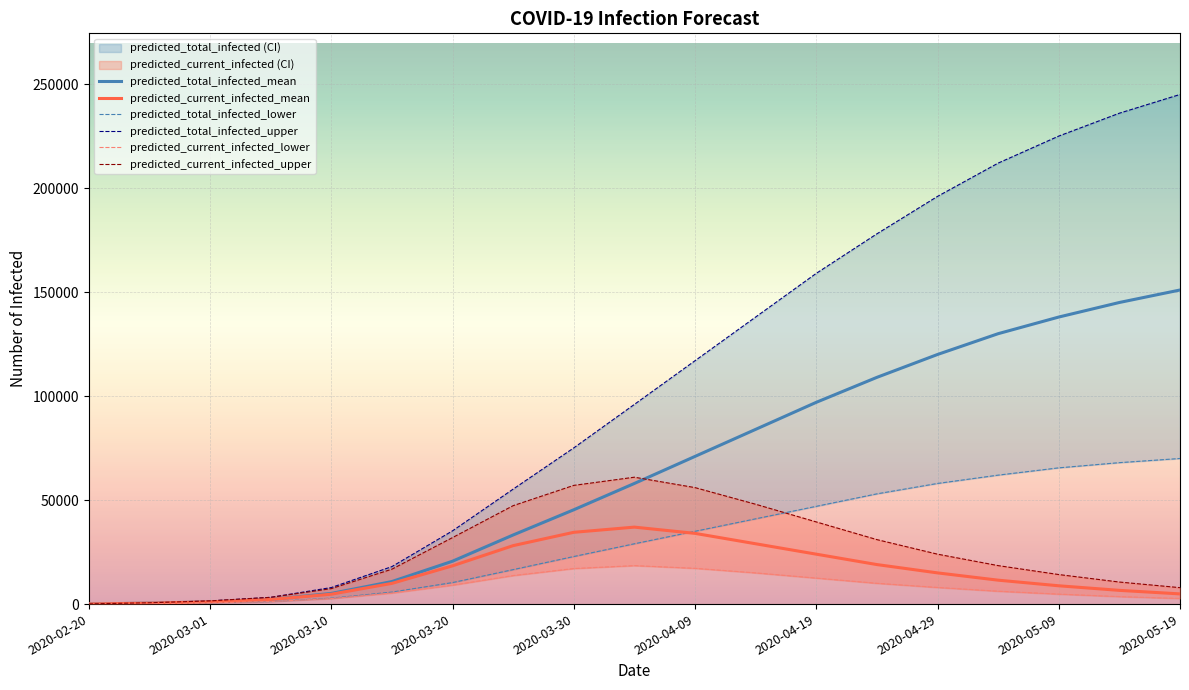

What position from the left is 11?

12